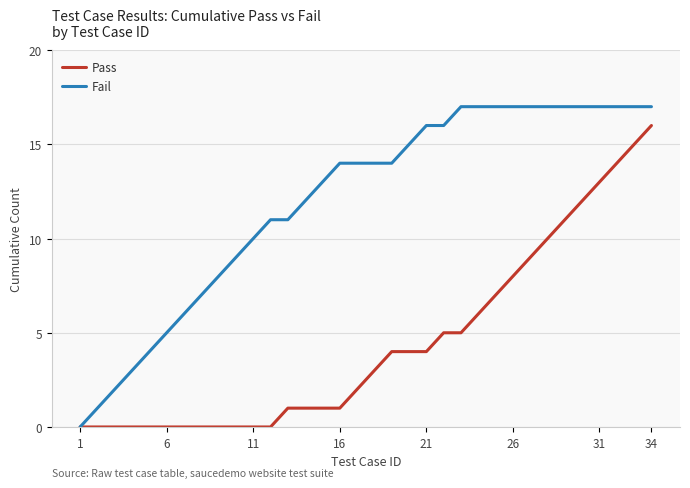

Which series has the widest spread of values?

Fail